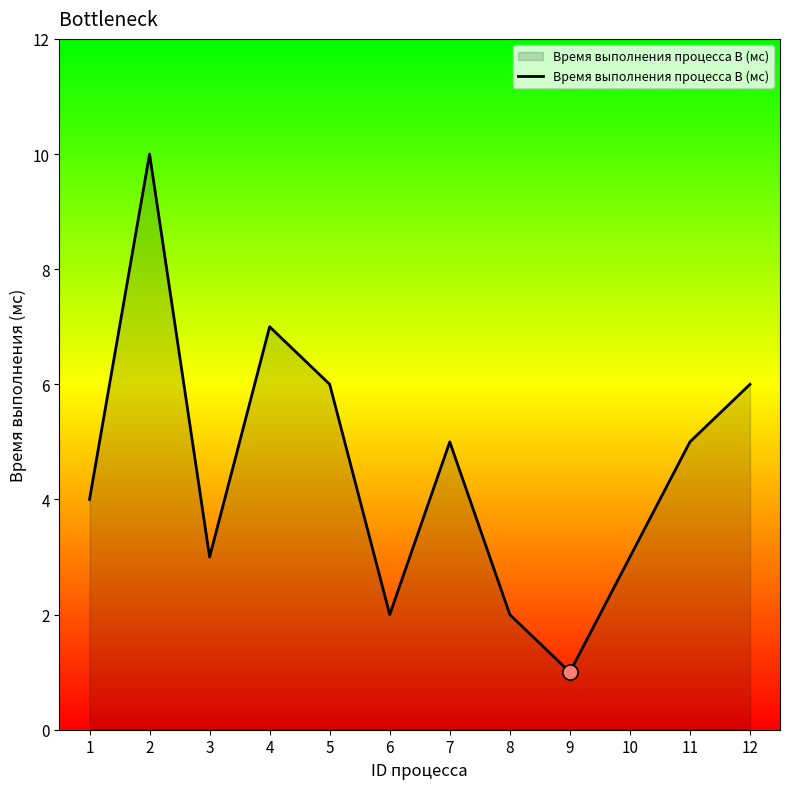

Approximately how many times larger is the value at 6 compared to 9?

2.0